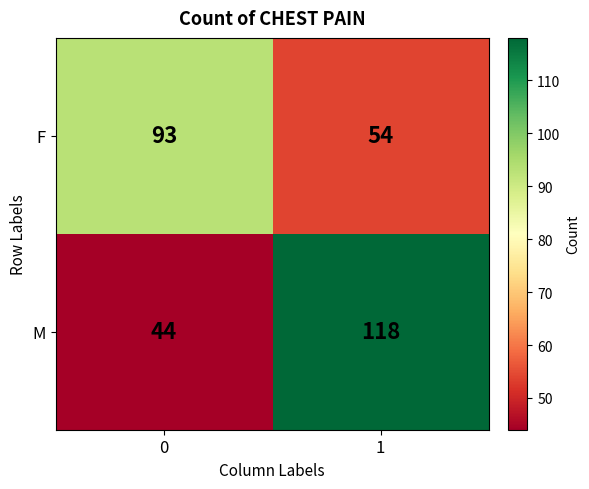

What value does the F series have at 0, to the nearest 5?

95